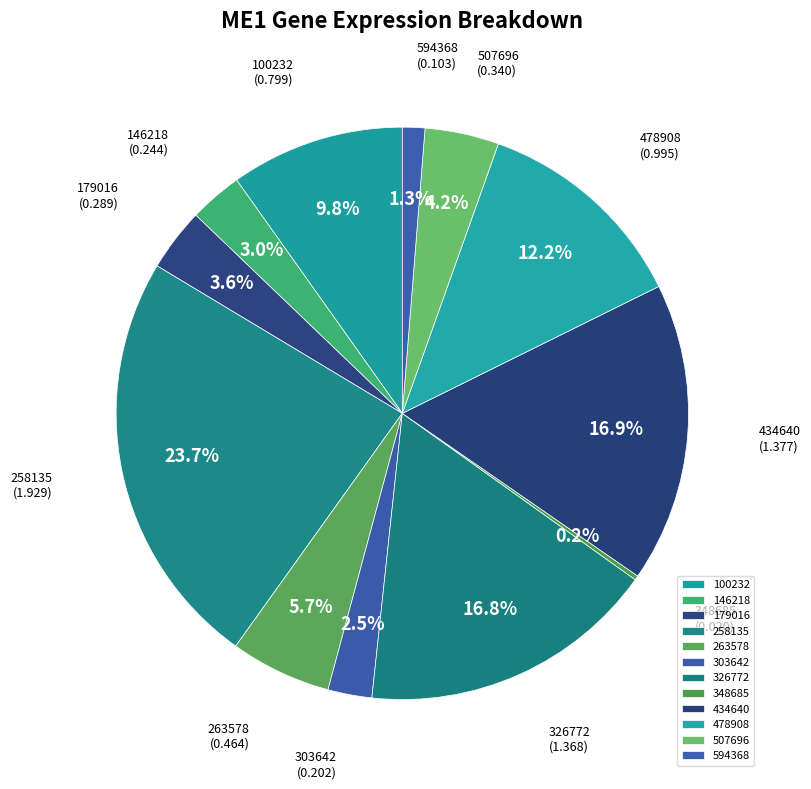

Which category has the biggest portion of the pie?

258135